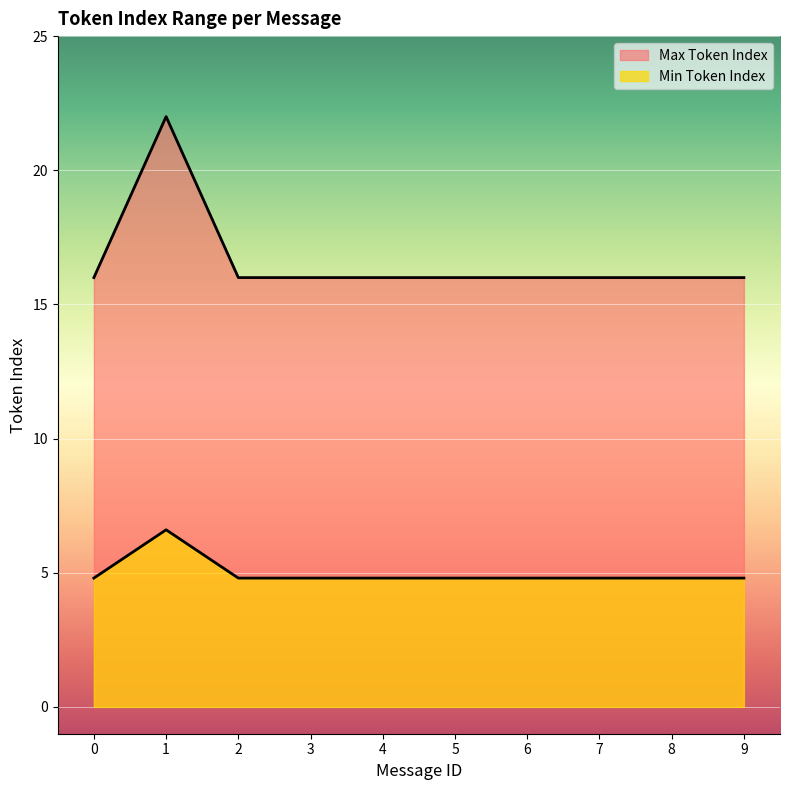

Count the values in the range 16 to 17.

9